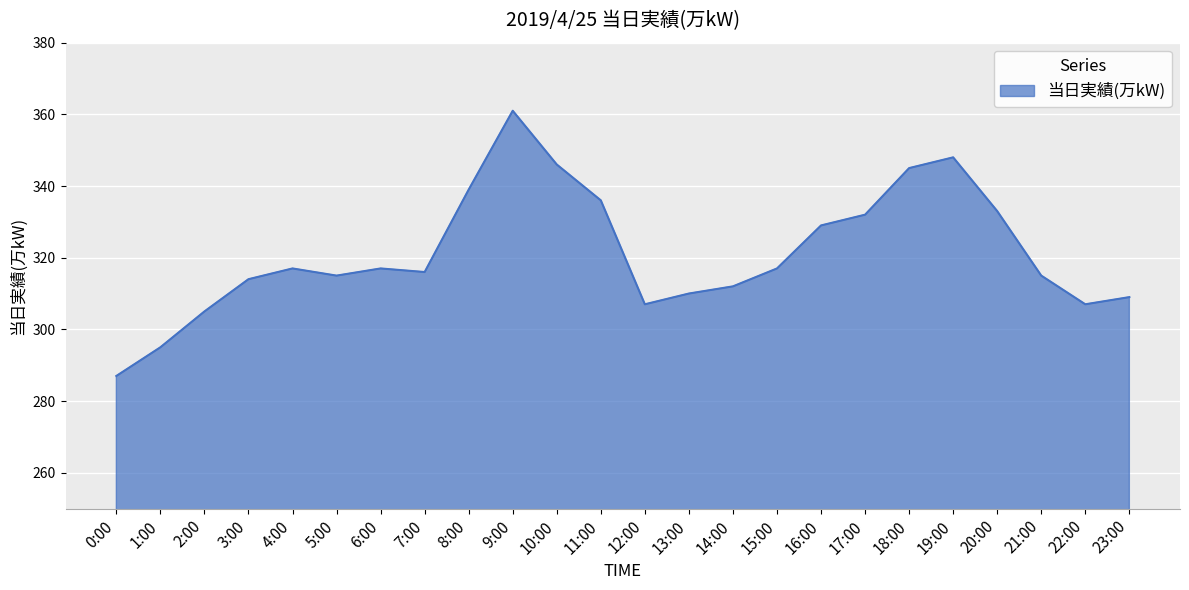

Which category has the lowest value across all series?

0:00